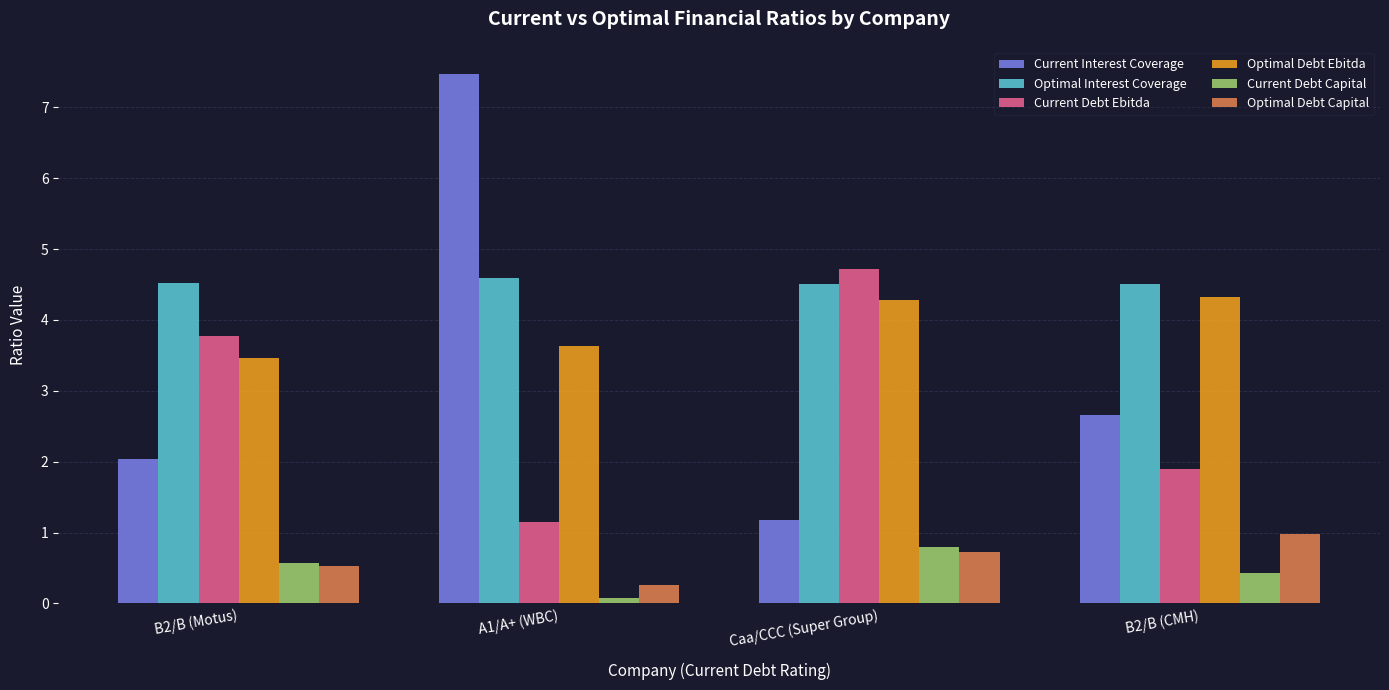

What are all the series names shown in the legend?

Current Interest Coverage, Optimal Interest Coverage, Current Debt Ebitda, Optimal Debt Ebitda, Current Debt Capital, Optimal Debt Capital